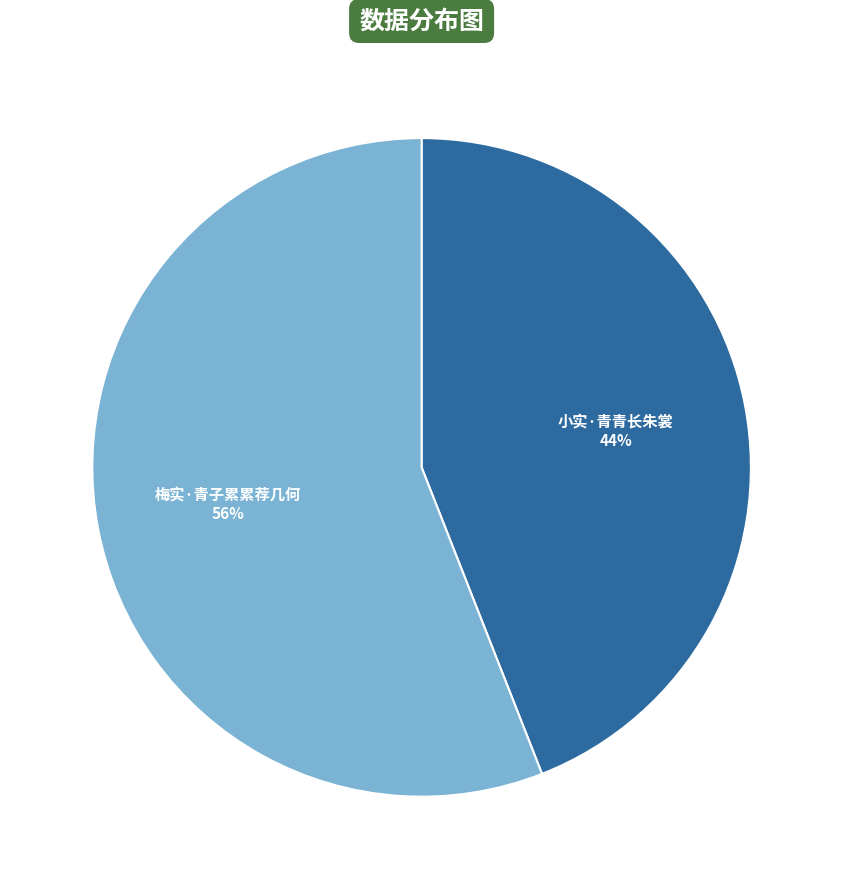

What percentage is the 小实·青青长朱裳 slice, to the nearest percent?

44%